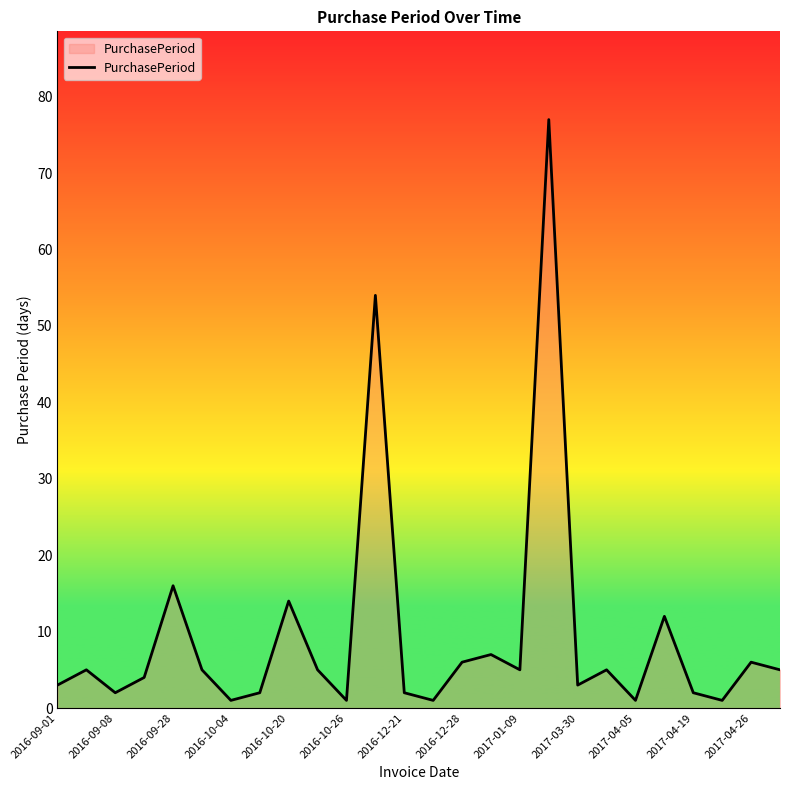

What is the difference between the maximum and minimum values?

76